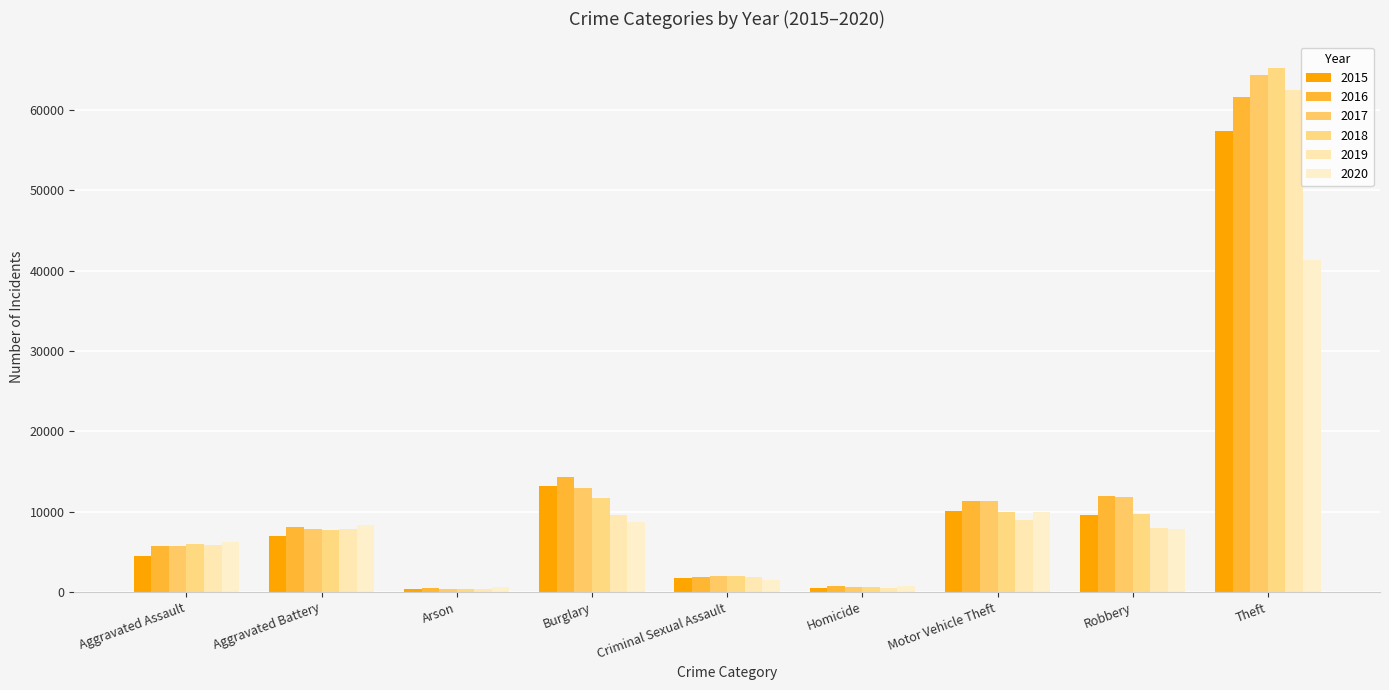

At which category is the sum across all series the highest?

Theft